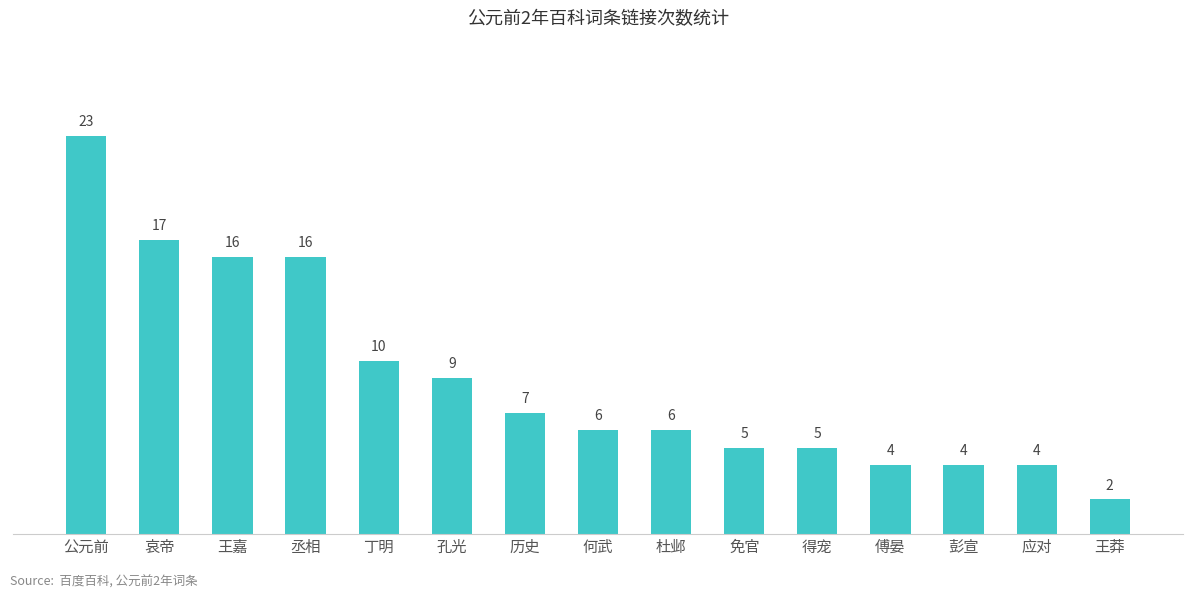

How many bars are there in total?

15